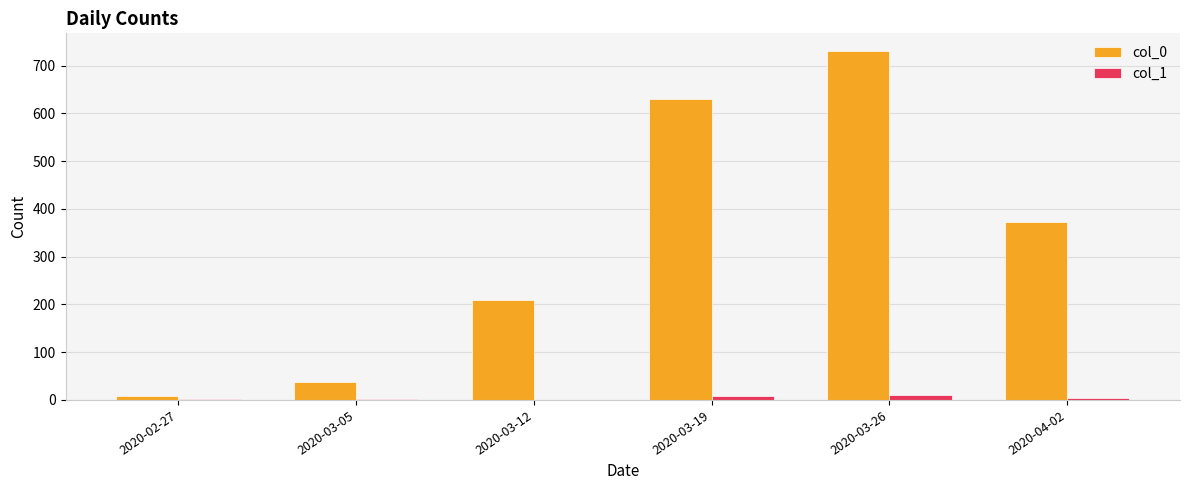

The value of col_0 at 2020-03-12 is 209. True or false?

True